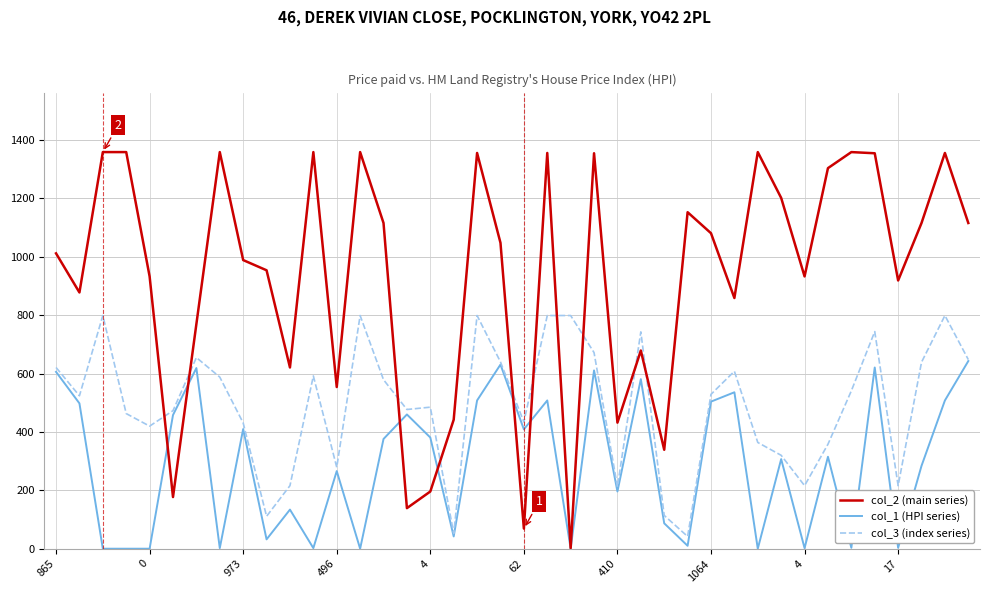

What is the greatest value displayed?

1359